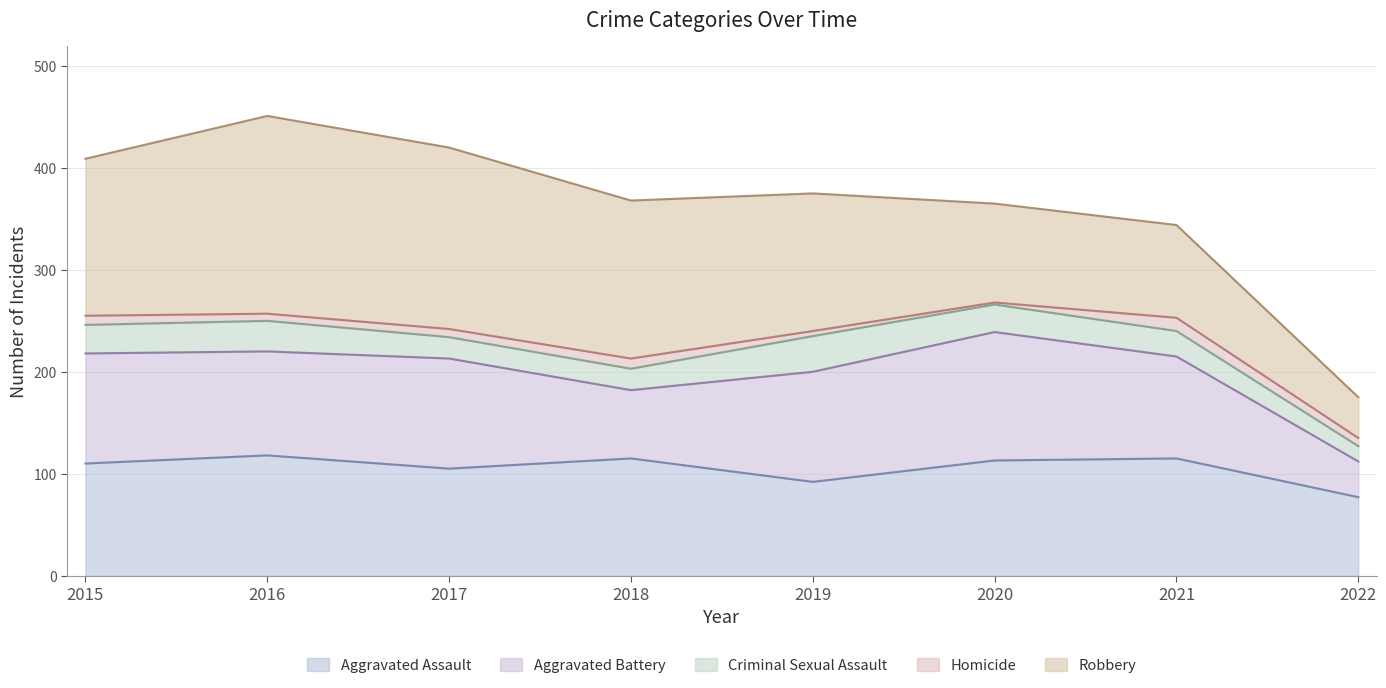

What is the highest value of the Homicide series?

13